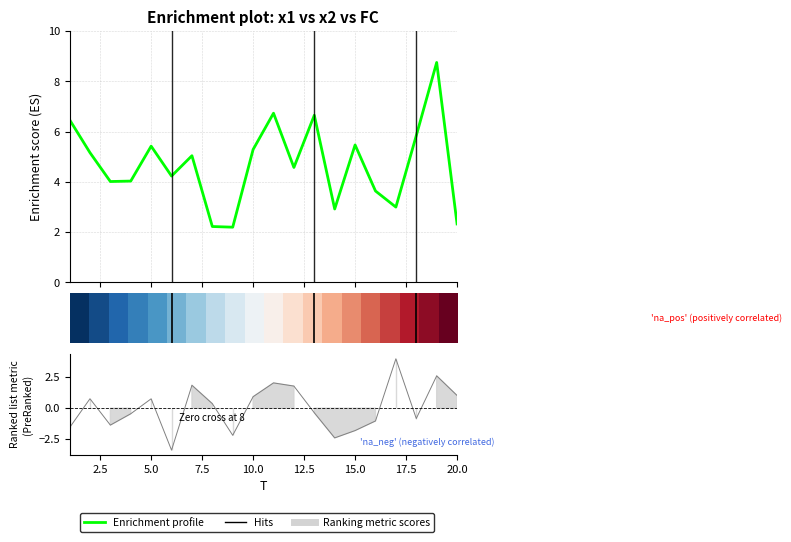

What is the value of the Enrichment profile point at the 9th from the left?

2.2